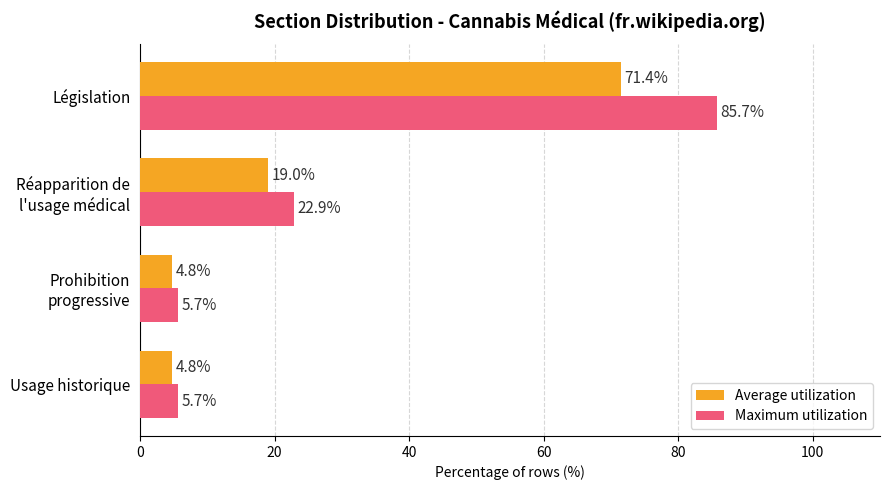

List the series in order of their overall mean, lowest first.

Average utilization, Maximum utilization